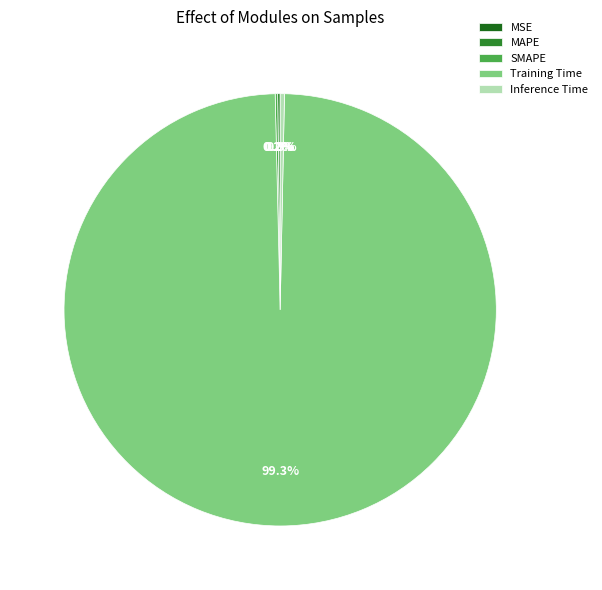

What is the majority slice?

Training Time